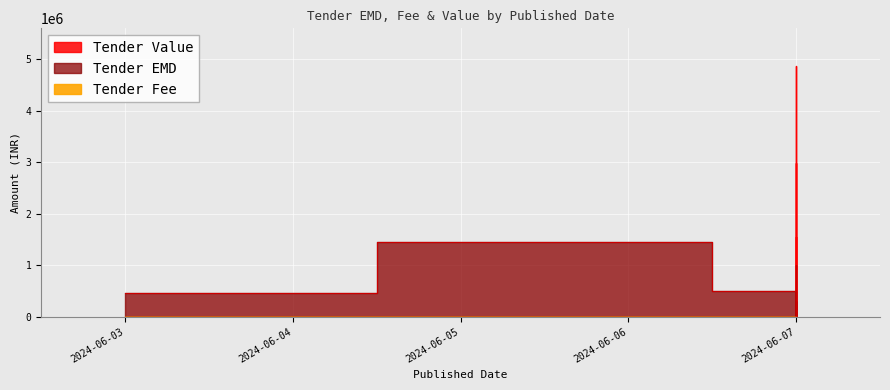

Rank the series by their maximum value, from lowest to highest.

Tender Fee, Tender EMD, Tender Value